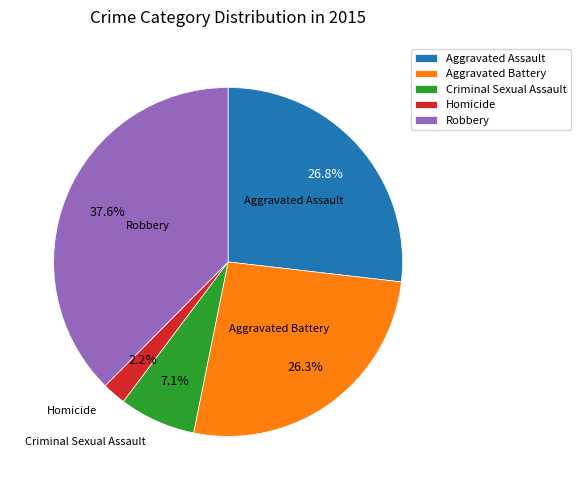

The Aggravated Assault slice represents 27% of the pie. True or false?

True